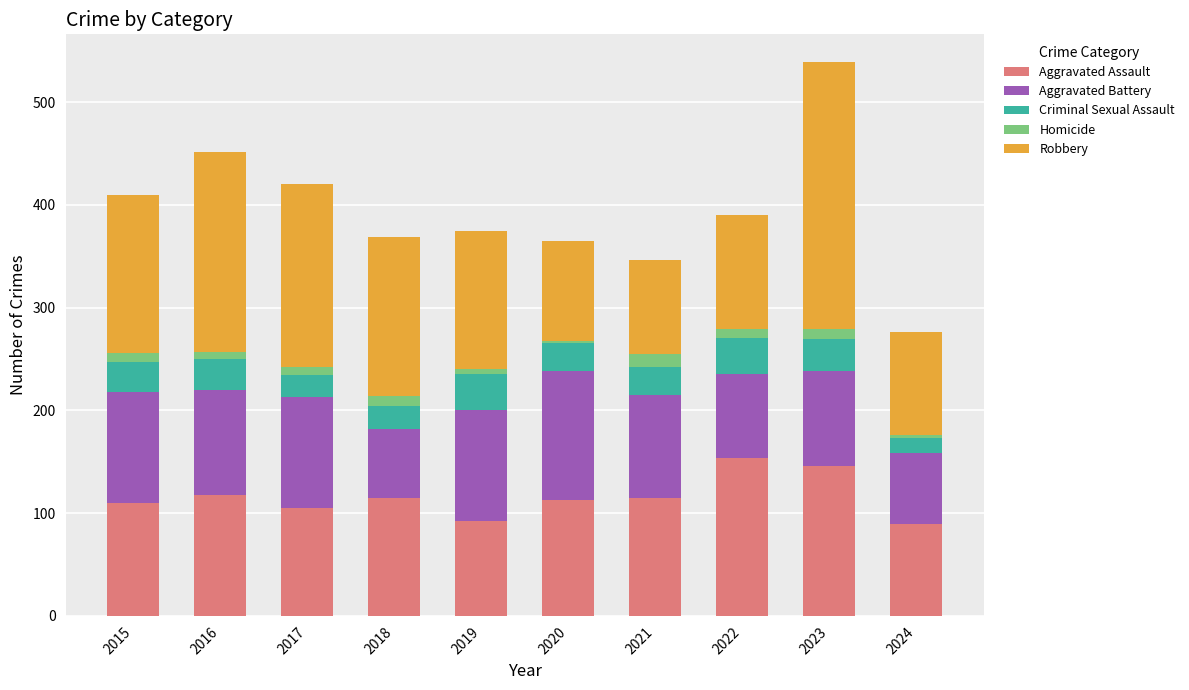

Is it true that Aggravated Assault equals 185 at 2015?

False